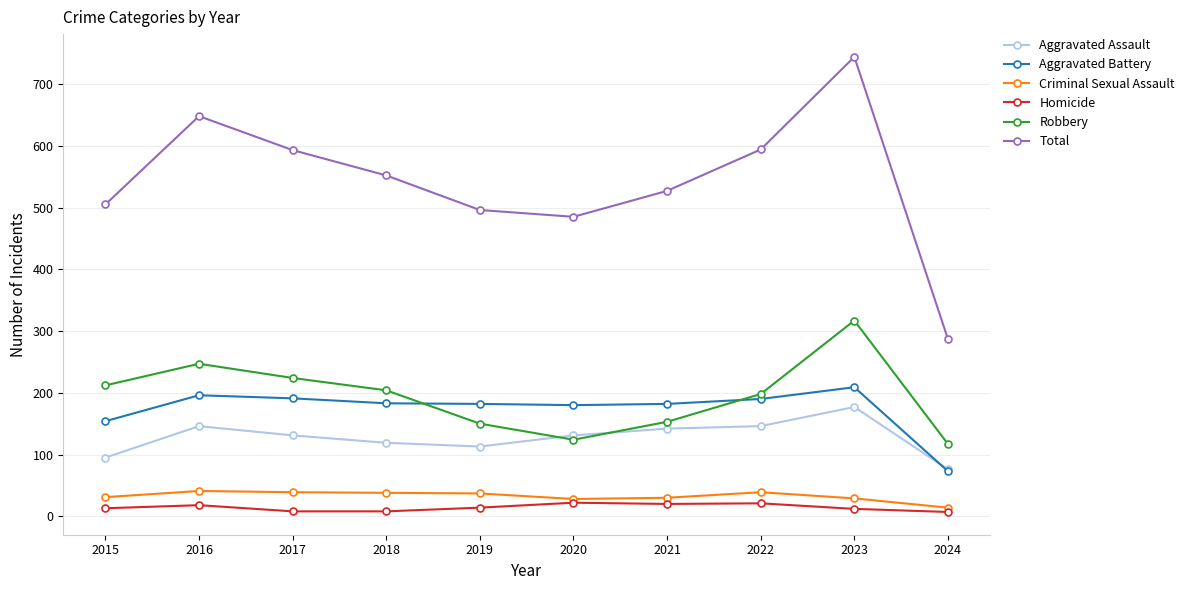

Which series changed the most between 2016 and 2023?

Total